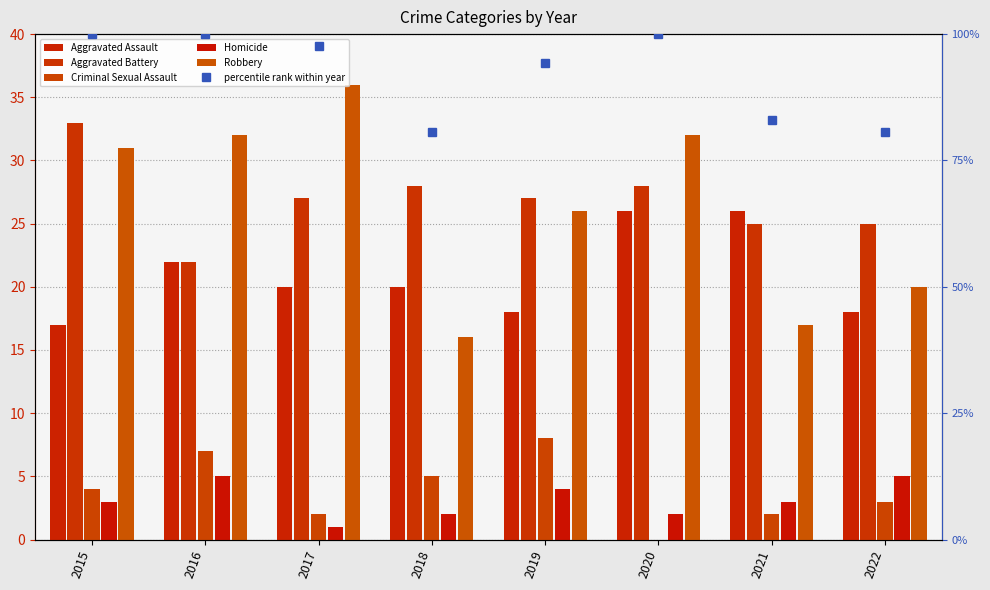

Reading left to right, extract all data points from this chart.

Aggravated Assault: 2015=17.0	2016=22.0	2017=20.0	2018=20.0	2019=18.0	2020=26.0	2021=26.0	2022=18.0
Aggravated Battery: 2015=33.0	2016=22.0	2017=27.0	2018=28.0	2019=27.0	2020=28.0	2021=25.0	2022=25.0
Criminal Sexual Assault: 2015=4.0	2016=7.0	2017=2.0	2018=5.0	2019=8.0	2020=0.0	2021=2.0	2022=3.0
Homicide: 2015=3.0	2016=5.0	2017=1.0	2018=2.0	2019=4.0	2020=2.0	2021=3.0	2022=5.0
Robbery: 2015=31.0	2016=32.0	2017=36.0	2018=16.0	2019=26.0	2020=32.0	2021=17.0	2022=20.0
percentile rank within year: 2015=100.0	2016=100.0	2017=97.7	2018=80.7	2019=94.3	2020=100.0	2021=83.0	2022=80.7